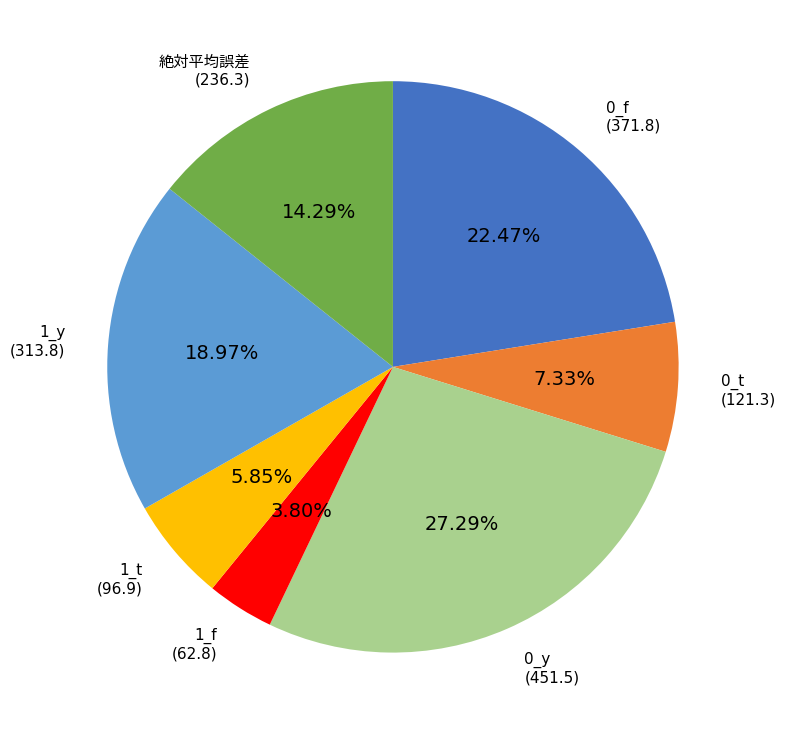

Is there a majority slice in this chart?

No